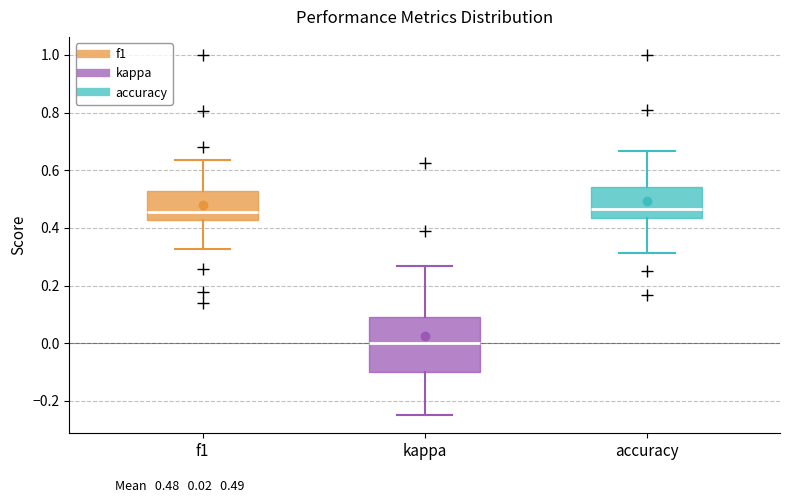

Comparing the boxes themselves (not the whiskers), which one is the tallest?

kappa